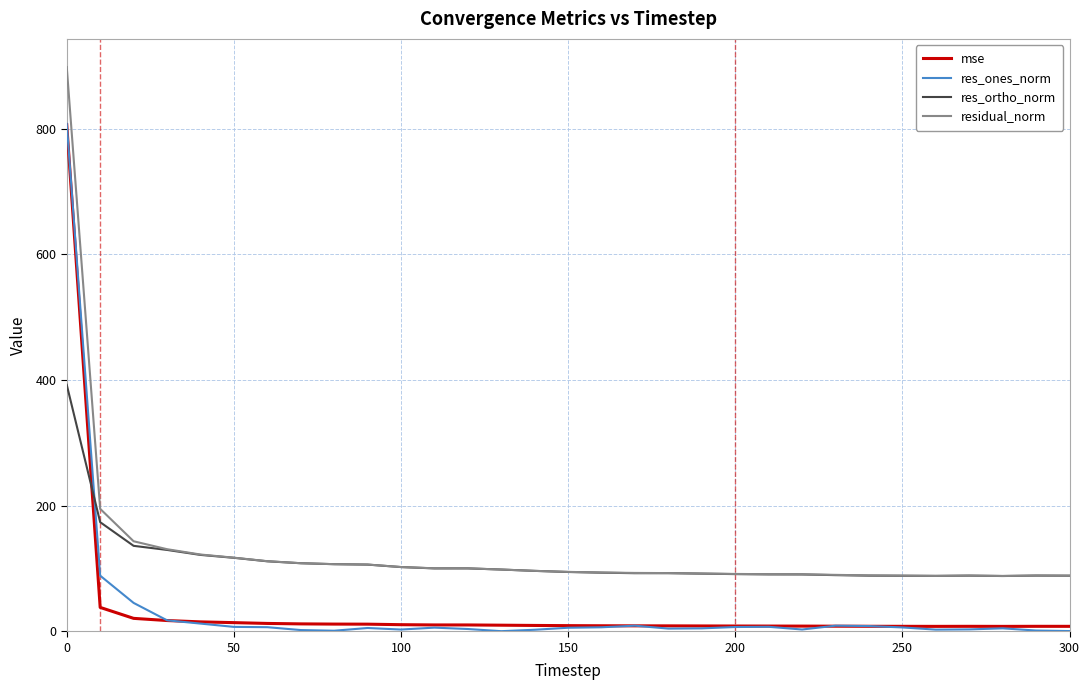

What is the greatest value displayed?

897.7